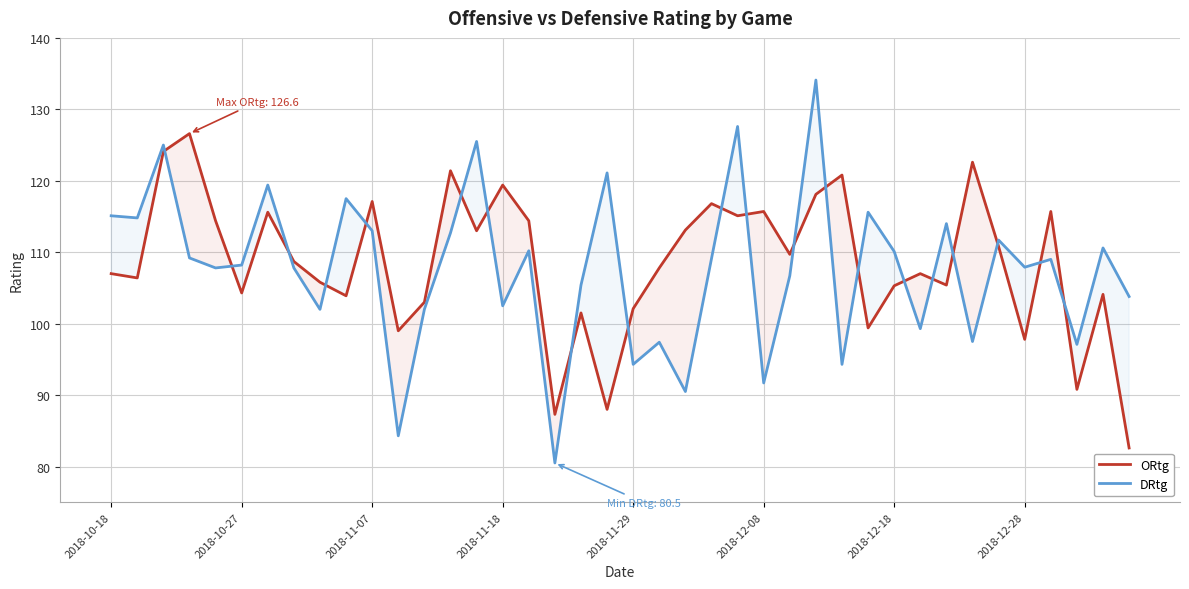

What is the average value of the DRtg series?

107.7